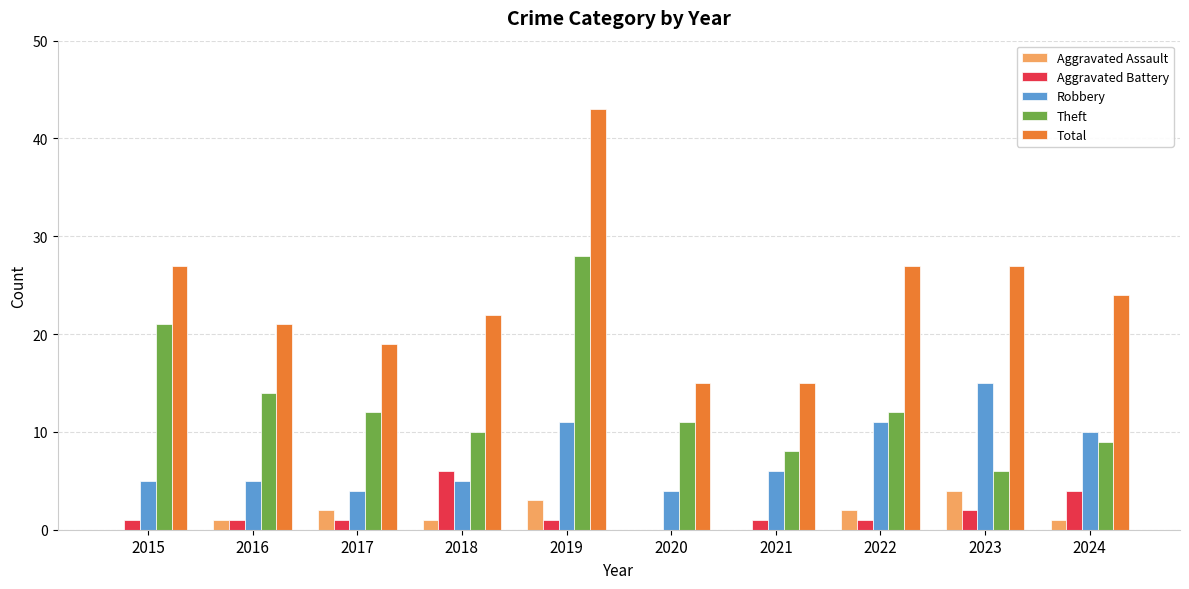

The value of Theft at 2024 is 4. True or false?

False